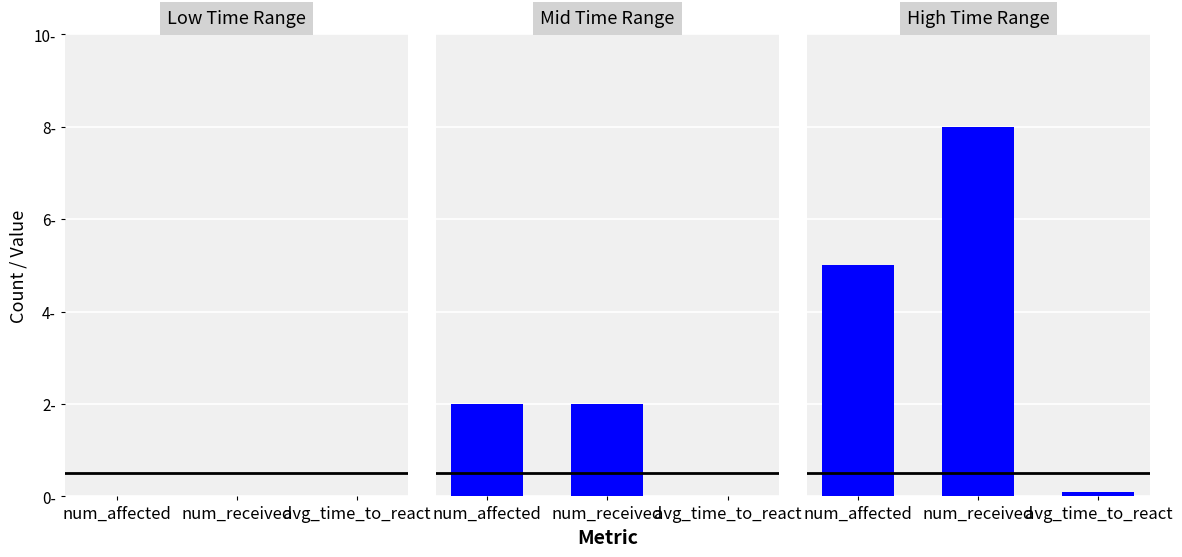

Reading left to right, list all the values displayed in this chart.

Low Time Range: 0.0	0.0	0.0
Mid Time Range: 2.0	2.0	0.0
High Time Range: 5.0	8.0	0.1